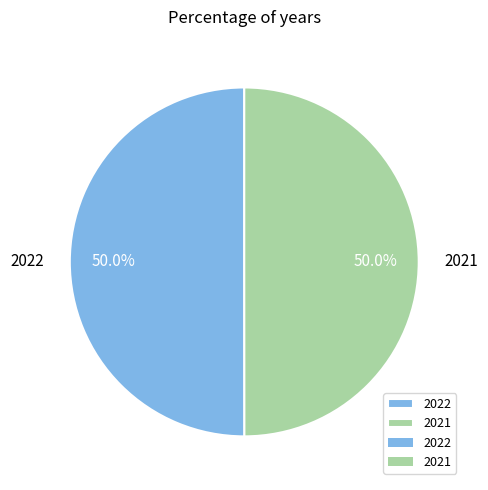

To the nearest percent, what is the average slice percentage?

50%